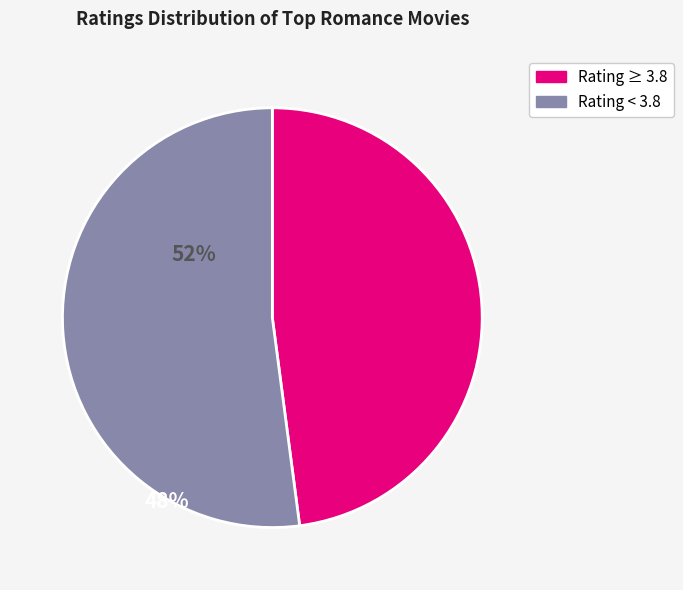

Is there a majority slice in this chart?

Yes